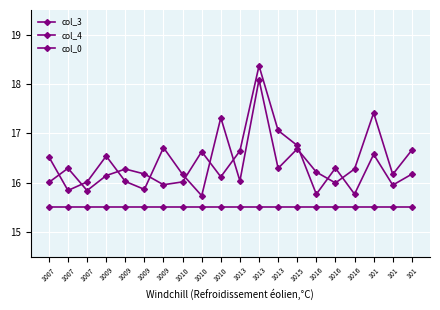

List the labels in order of col_4 value, smallest first.

1016, 1016, 1007, 101, 1009, 1007, 1010, 1010, 1009, 101, 1009, 1009, 1007, 1016, 101, 1010, 1013, 1015, 1013, 1013